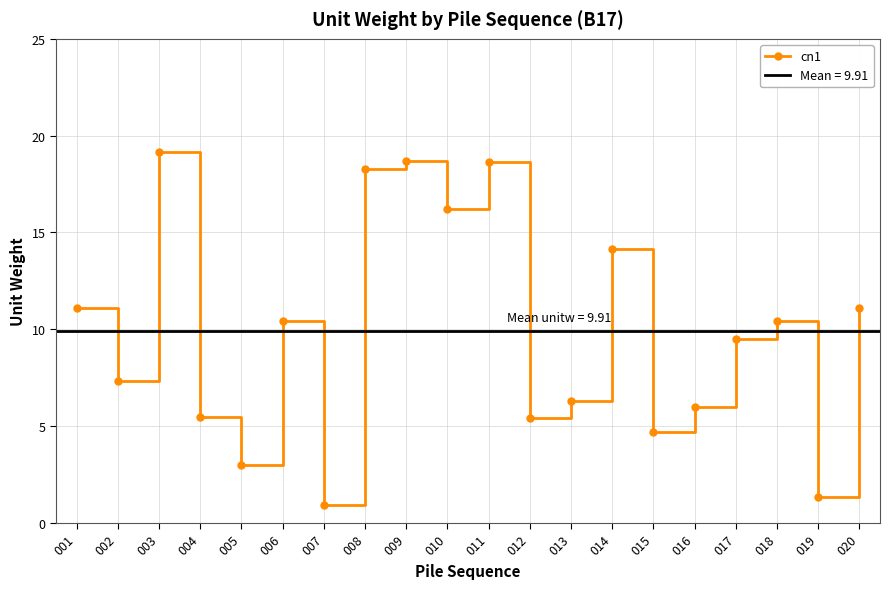

Approximately how many times larger is the value at 012 compared to 017?

0.6